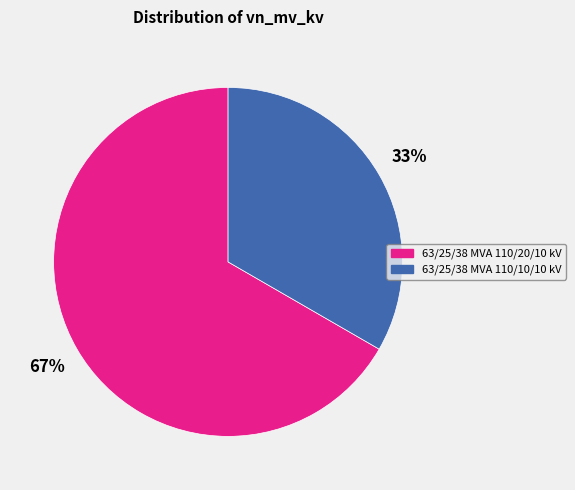

Is it true that 63/25/38 MVA 110/10/10 kV is 33% of the pie?

True